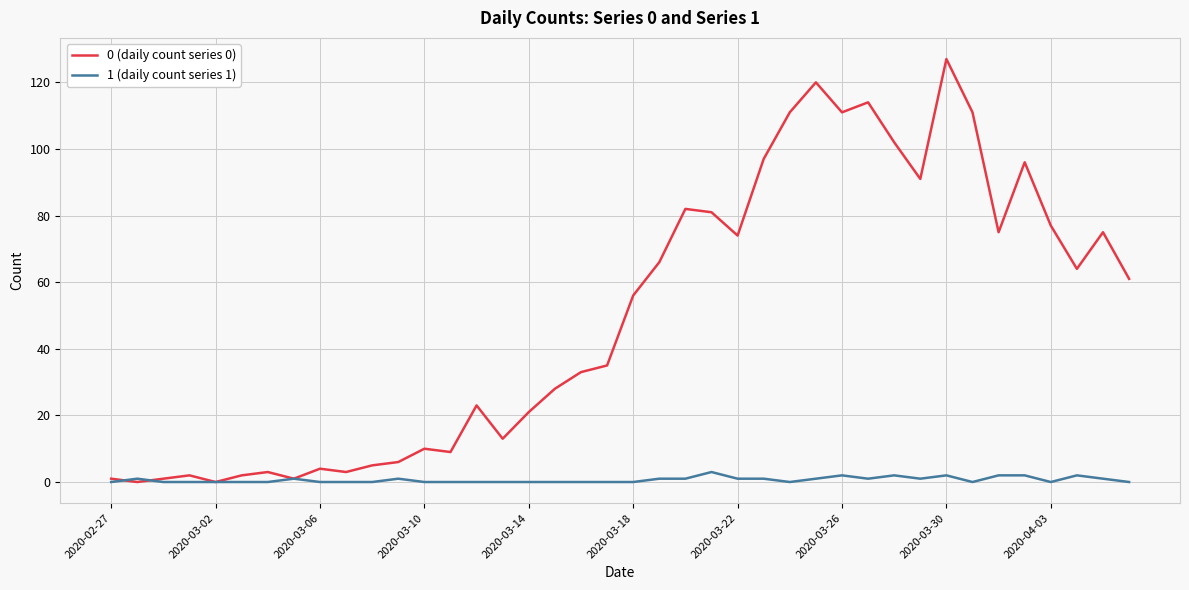

List the series in order of their overall mean, highest first.

0 (daily count series 0), 1 (daily count series 1)